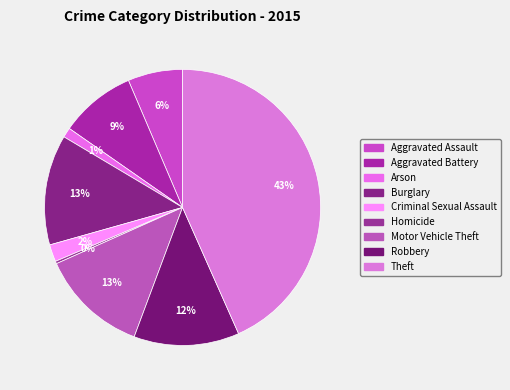

To the nearest percent, what is the difference between the largest and smallest slice percentages?

43%